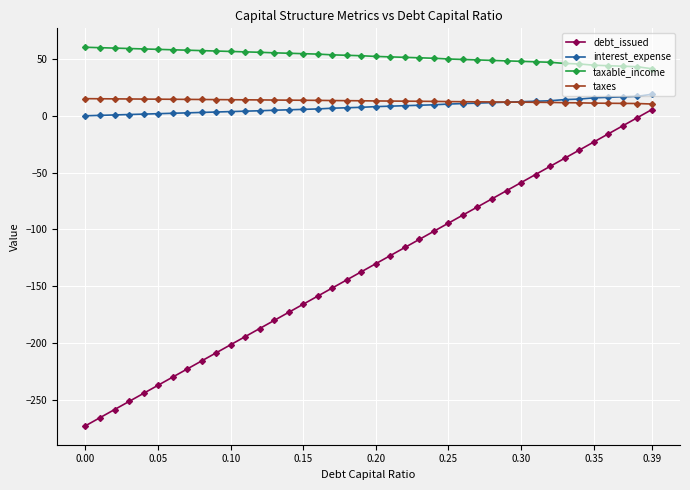

List the series in order of their peak value, highest first.

taxable_income, interest_expense, taxes, debt_issued